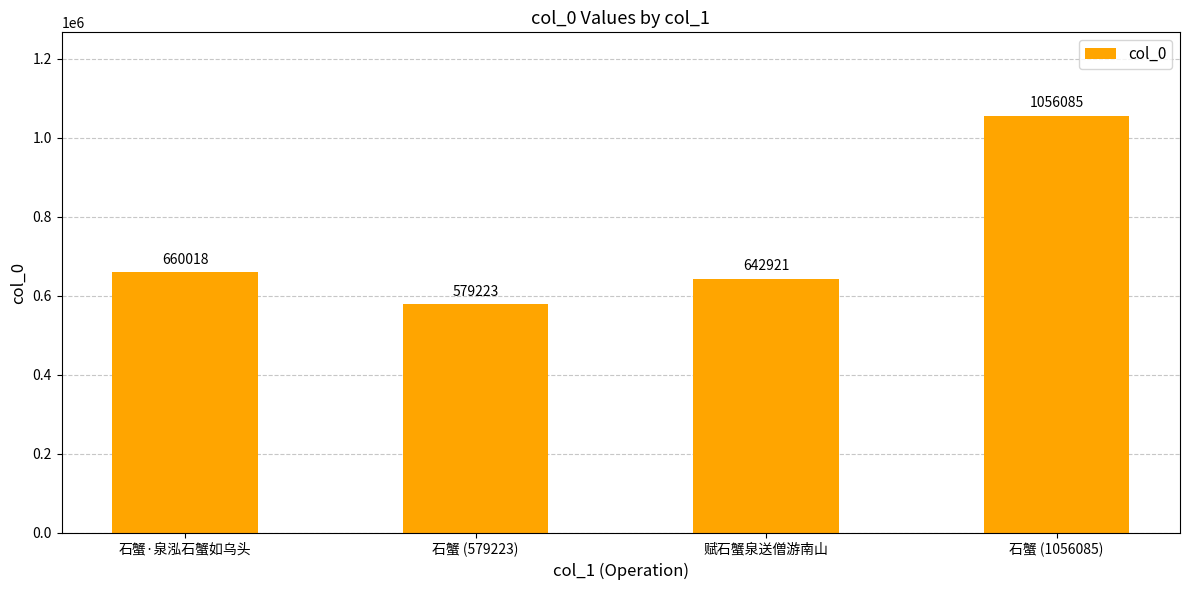

Are the bars horizontal?

No